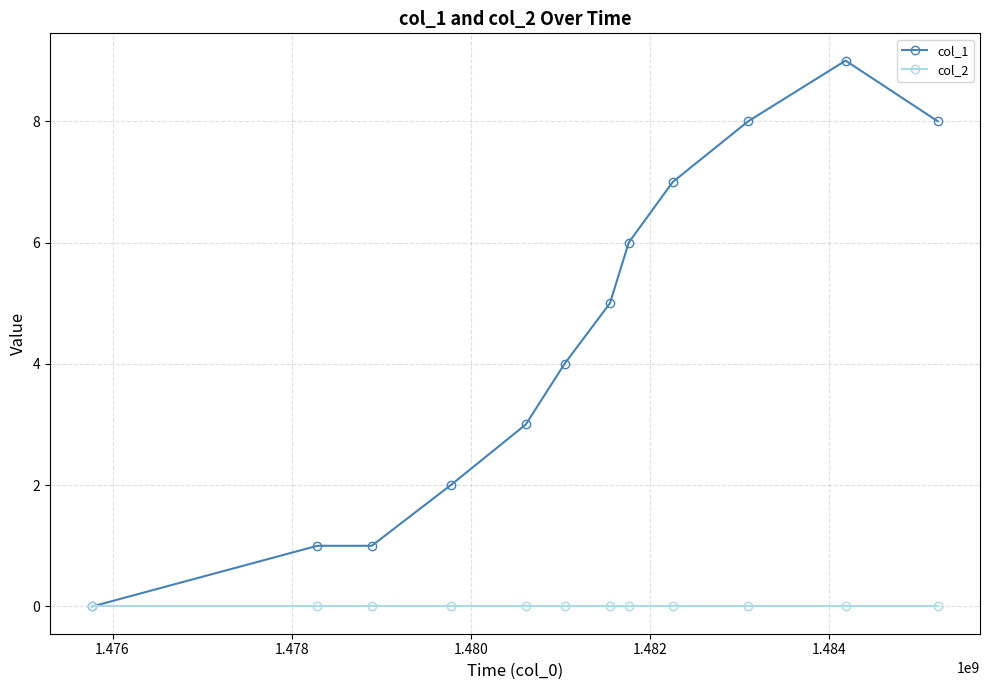

Does the chart have visible grid lines?

Yes